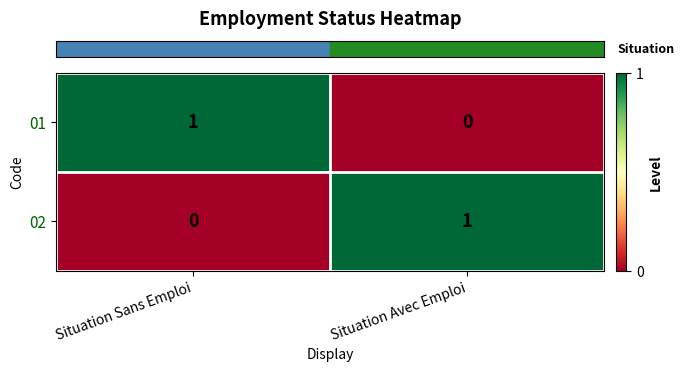

Where is 01 nearest to the value 0?

Situation Avec Emploi